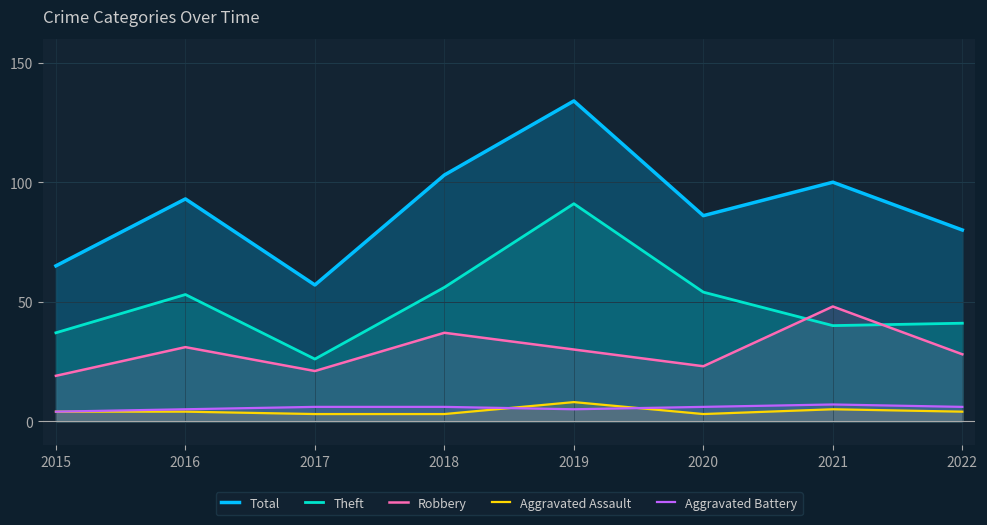

Reading left to right, extract all data points from this chart.

Total: 65	93	57	103	134	86	100	80
Theft: 37	53	26	56	91	54	40	41
Robbery: 19	31	21	37	30	23	48	28
Aggravated Assault: 4	4	3	3	8	3	5	4
Aggravated Battery: 4	5	6	6	5	6	7	6